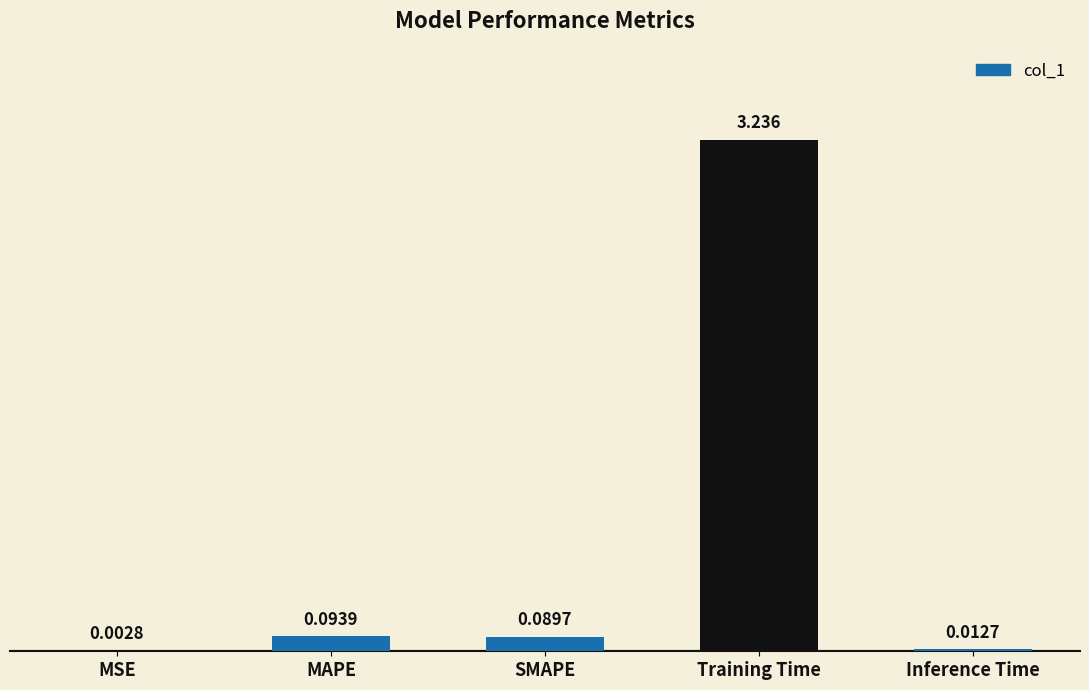

Are the bars grouped side by side (vs. stacked)?

No